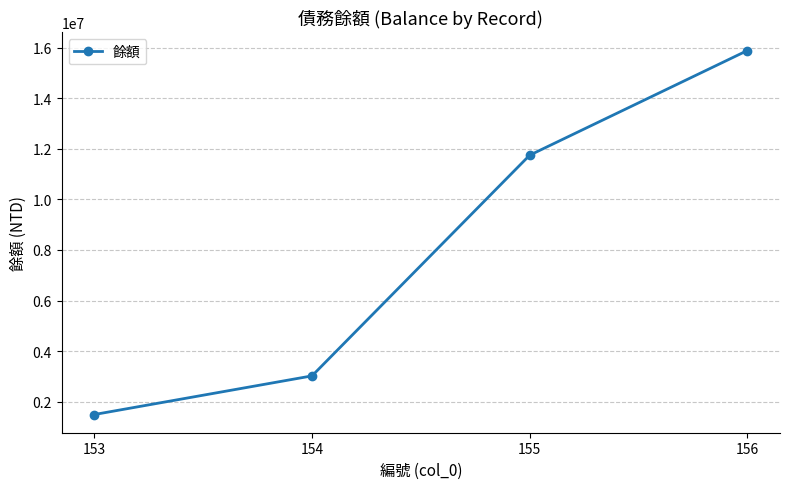

Which has a higher value, 154 or 156?

156